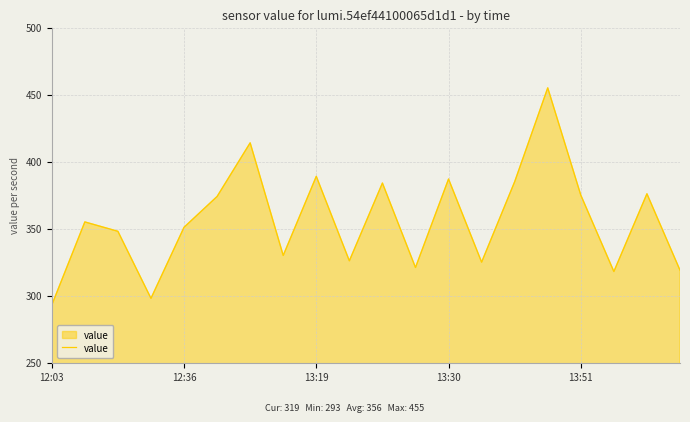

What is the difference between the maximum and minimum values?

162